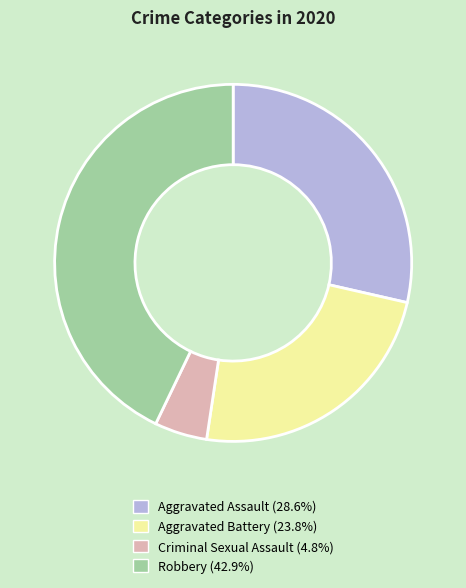

What is the largest slice in the pie chart?

Robbery